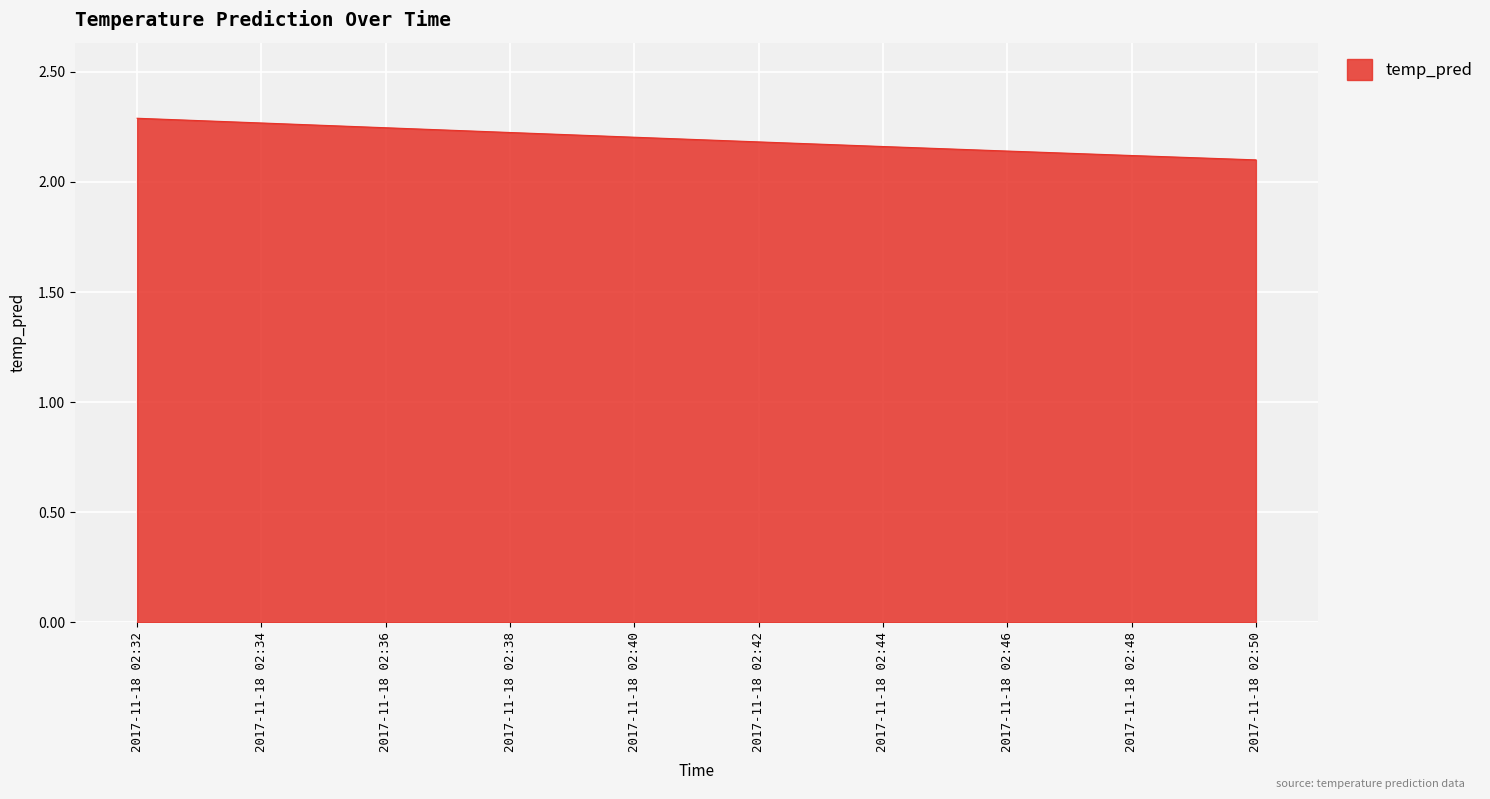

Does the chart display data point markers on the line(s)?

No